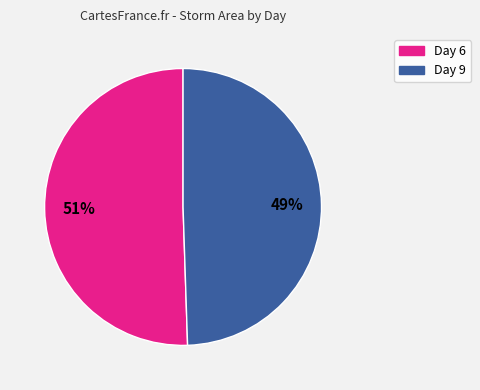

Is there a majority slice in this chart?

Yes